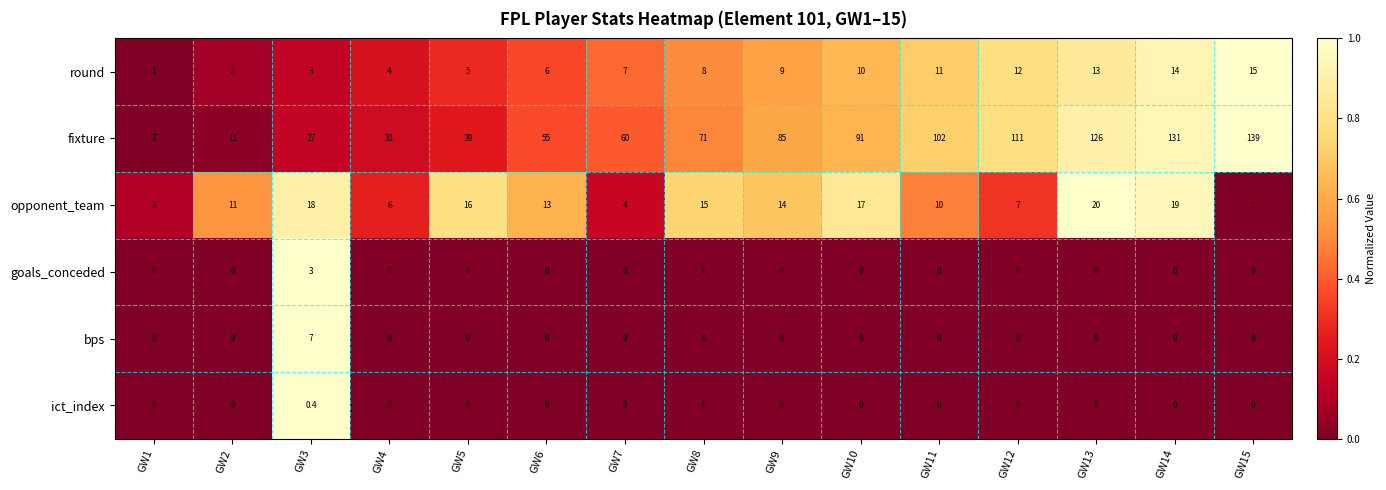

What is the sum of the round values at GW10 and GW9?

19.0